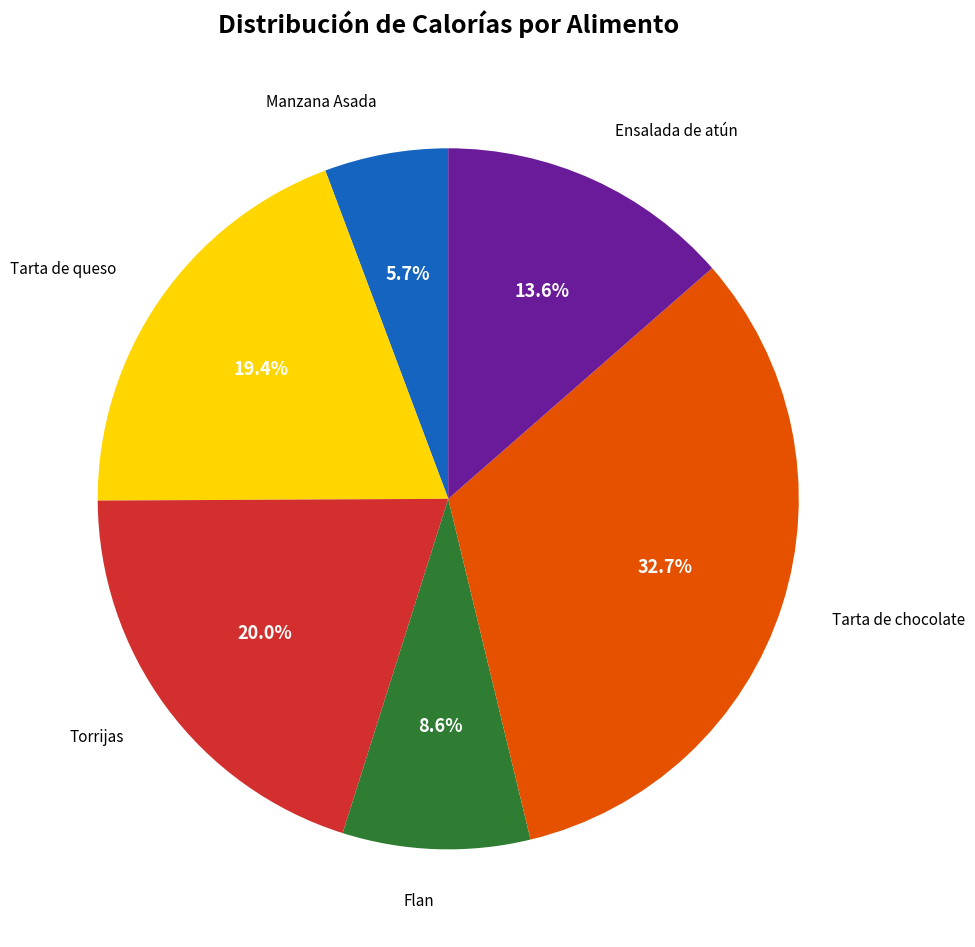

How many slices are in this pie chart?

6